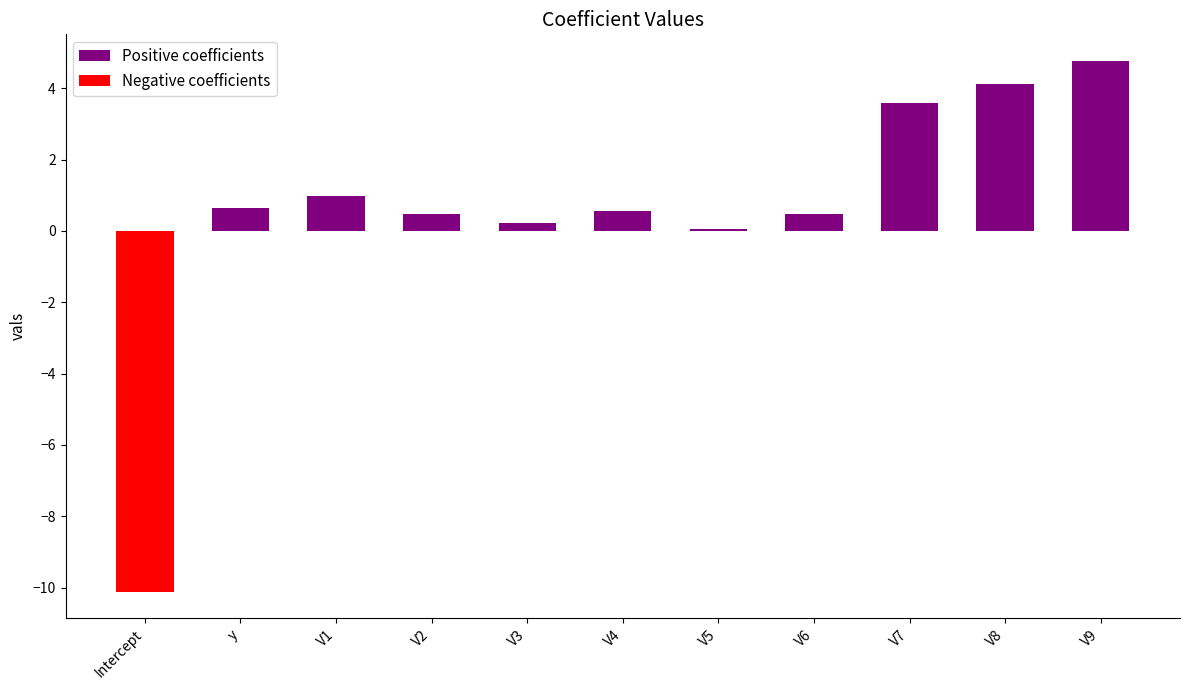

Rank the series by their maximum value, from highest to lowest.

Positive coefficients, Negative coefficients